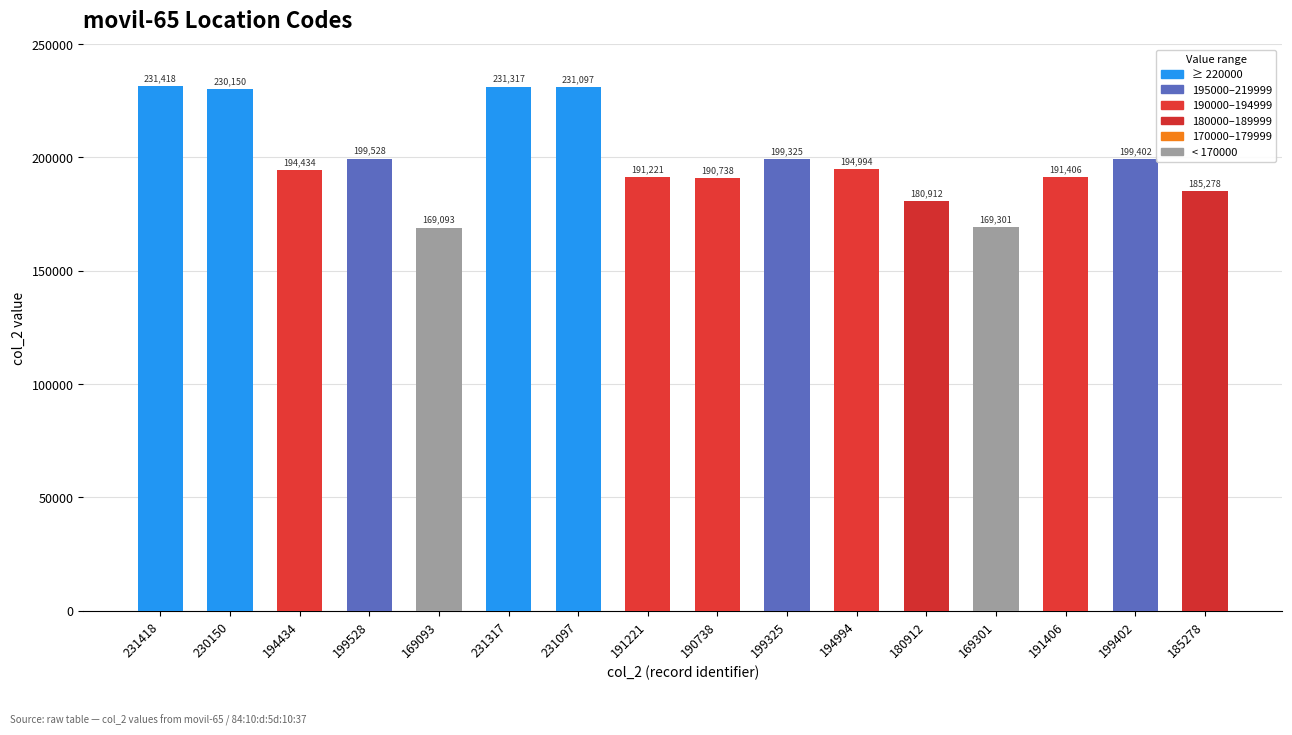

List the labels in order of value, smallest first.

169093, 169301, 180912, 185278, 190738, 191221, 191406, 194434, 194994, 199325, 199402, 199528, 230150, 231097, 231317, 231418